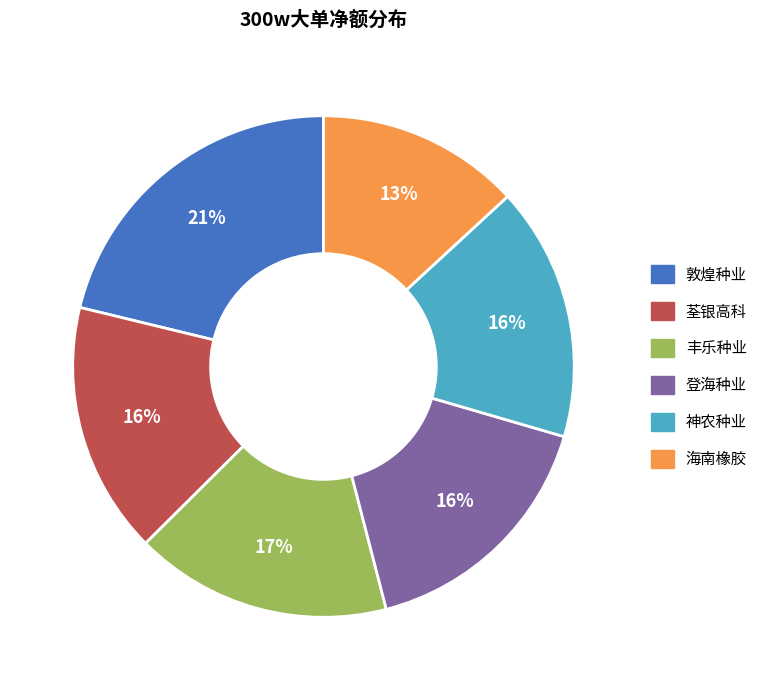

To the nearest percent, what is the average slice percentage?

17%